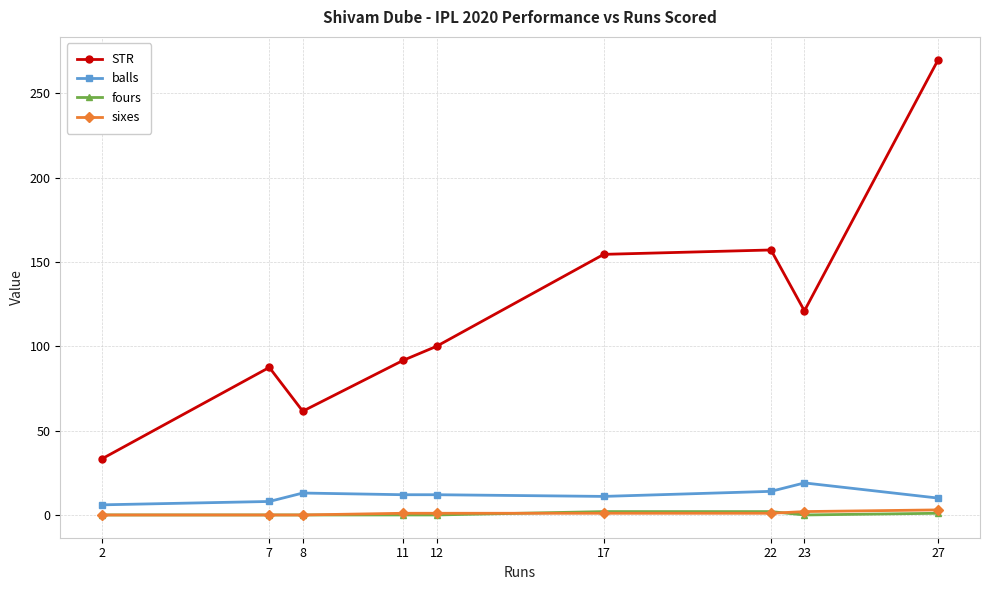

Is this an area chart (filled region under the line)?

No